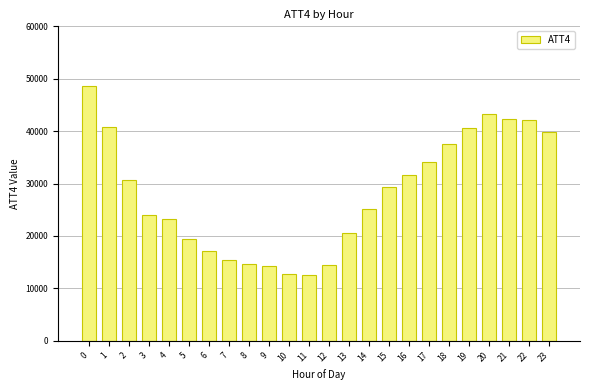

What is the sum of the values at 14 and 10?

38000